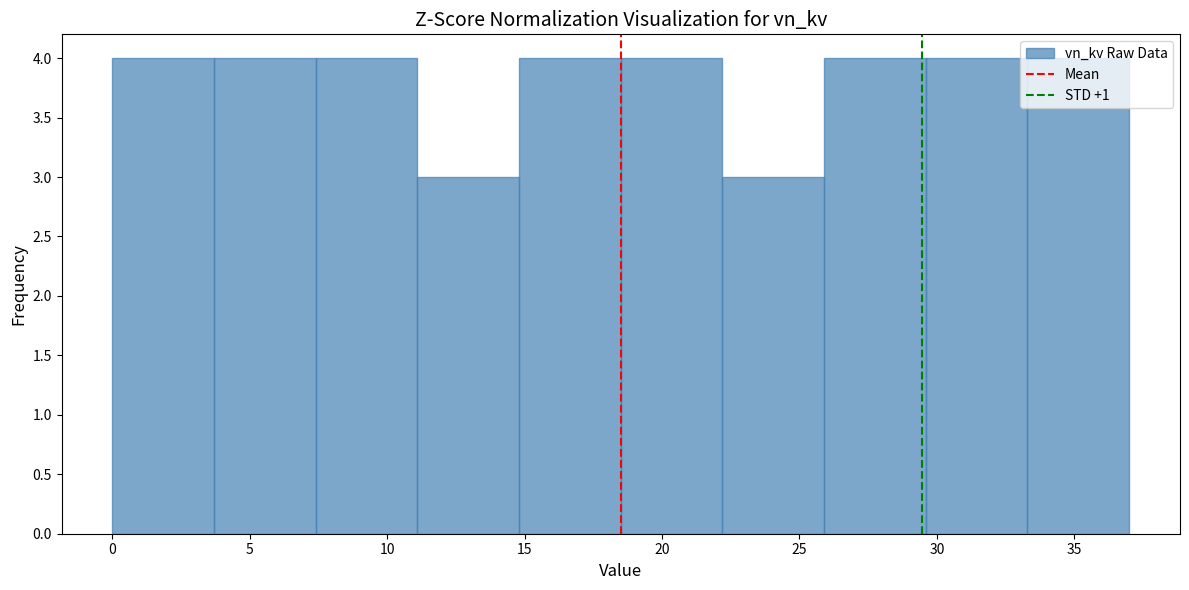

How tall is the bar that spans 29.6 to 33.3 on the x-axis? Neither the bar edges nor the heights are printed on the chart, so give them approximately, as read against the axes.

4